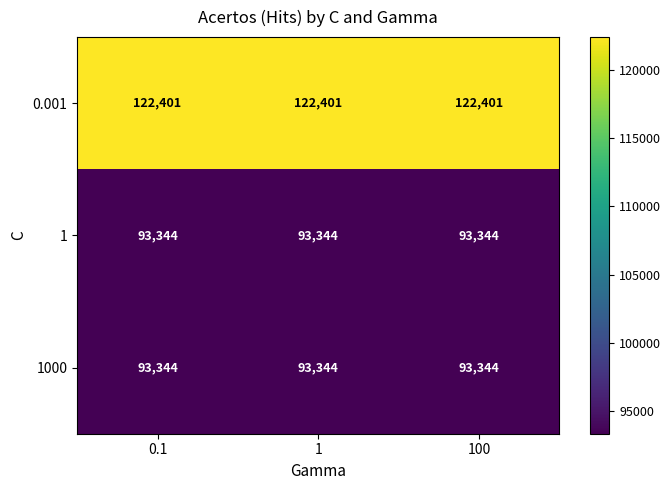

What is the average value of the 1 series?

93344